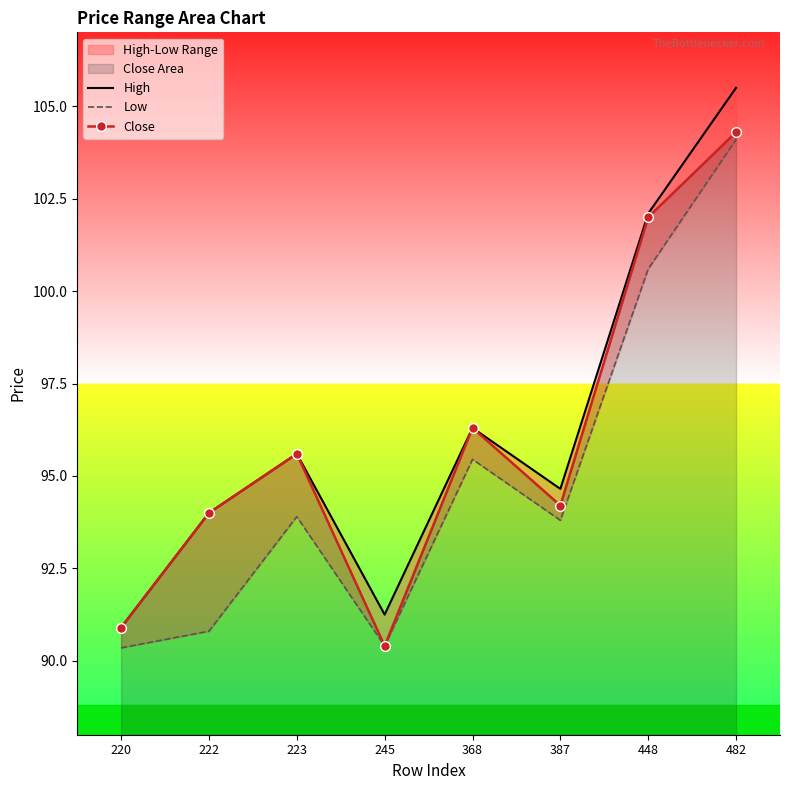

Which series changed the most between 220 and 222?

High